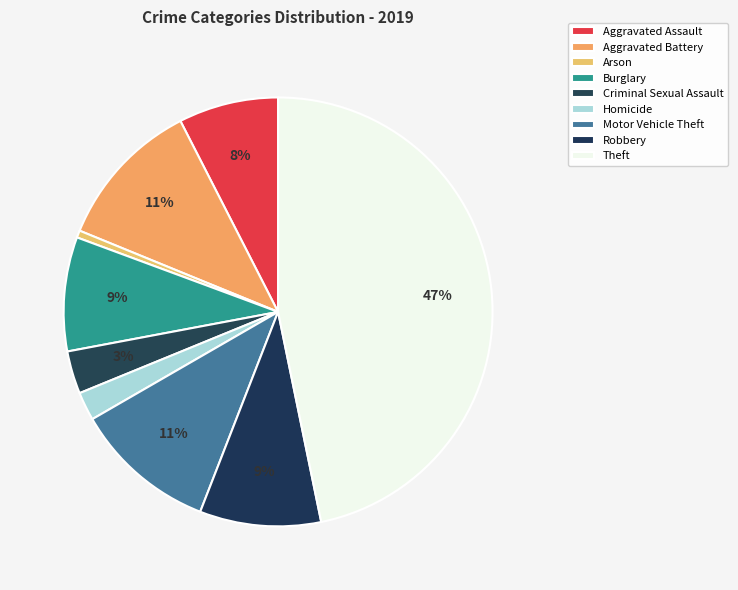

Does any single category account for the majority?

No